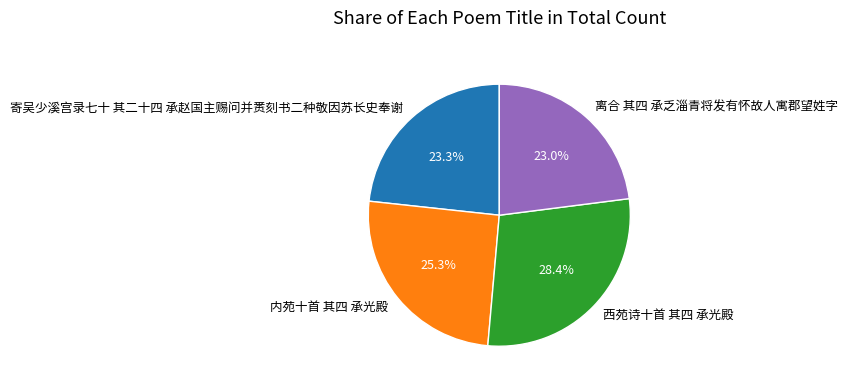

To the nearest percent, what portion does 西苑诗十首 其四 承光殿 represent?

28%